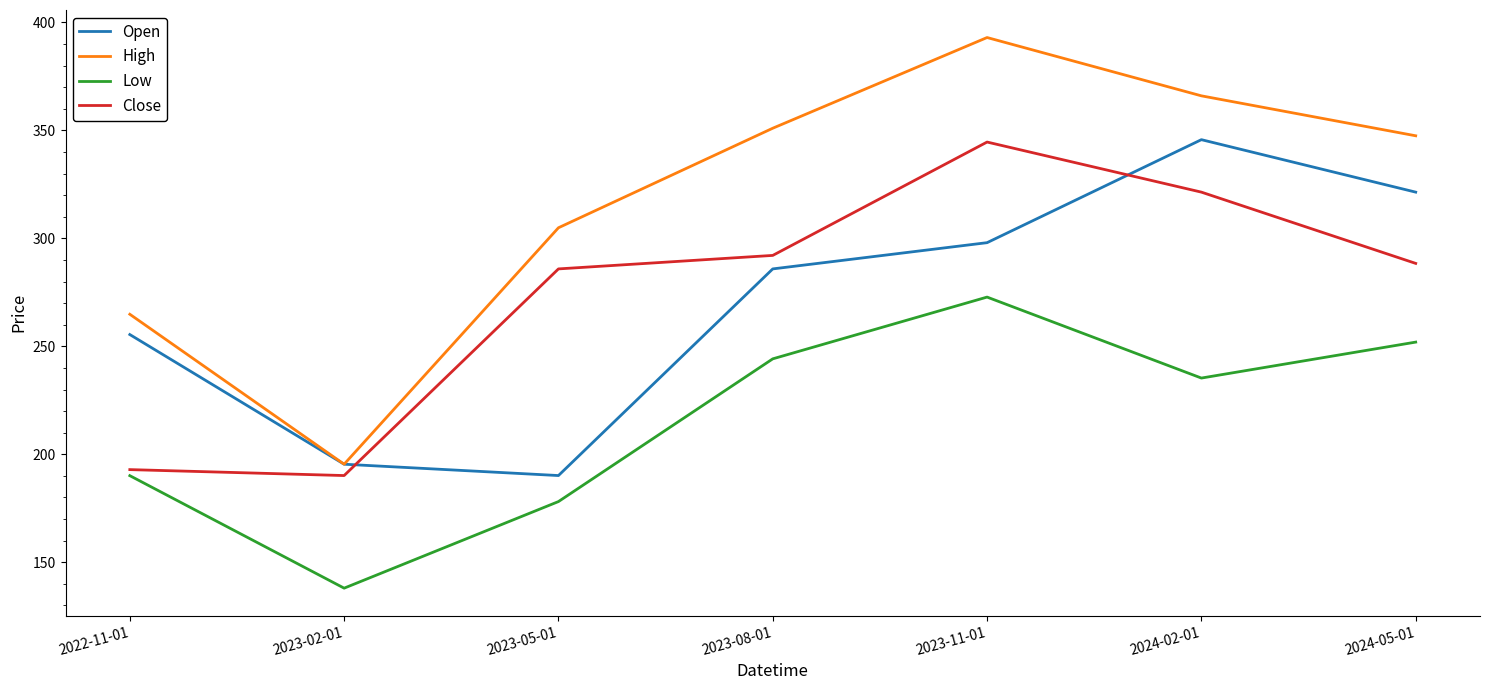

Is it true that Open equals 255.4 at 2022-11-01?

True